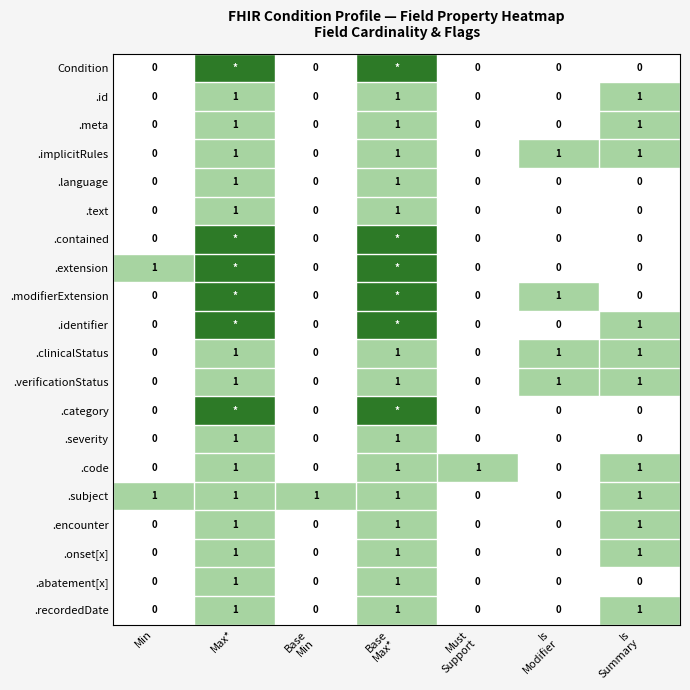

Count the .subject values in the range 0 to 1.

7